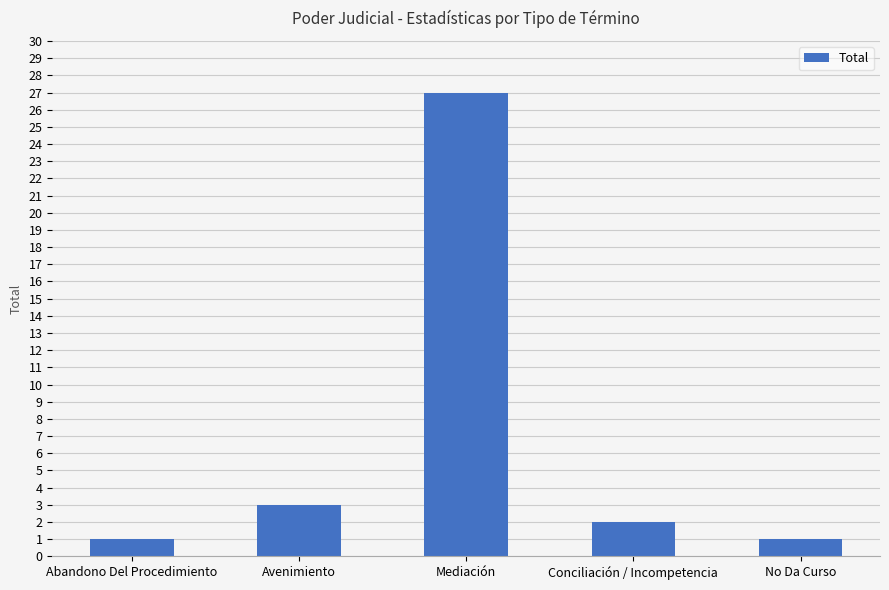

Does the chart contain stacked bars?

No